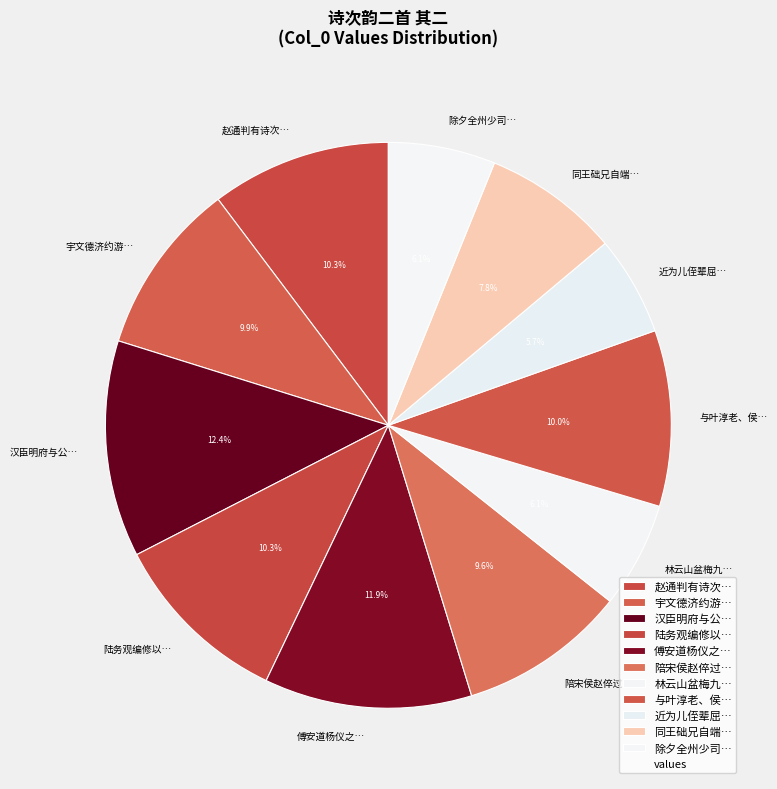

Does 陆务观编修以… account for over 50% of the chart?

No